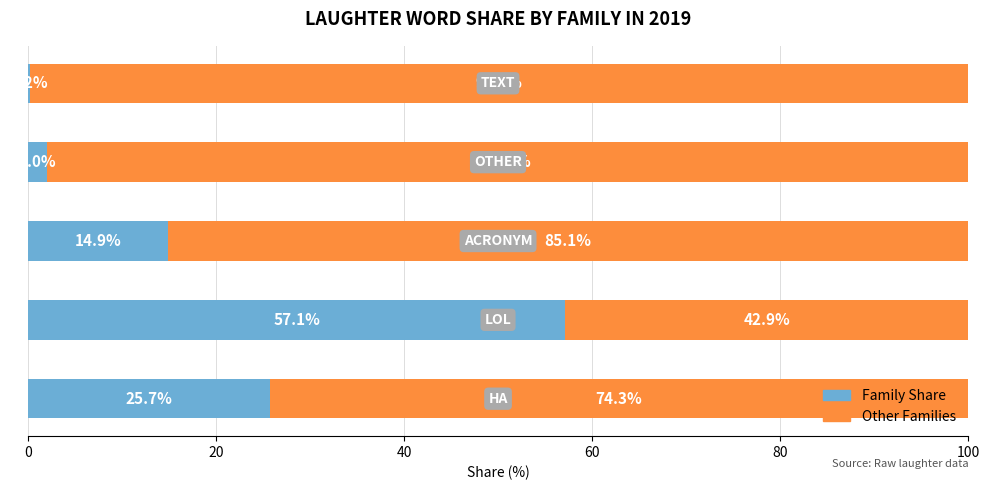

Count the number of data series in this chart.

2